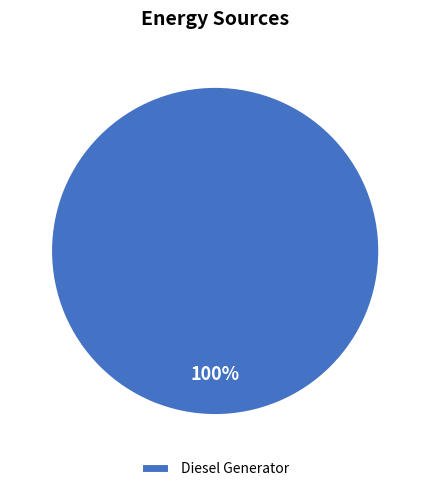

Rank the categories by value from lowest to highest.

Diesel Generator